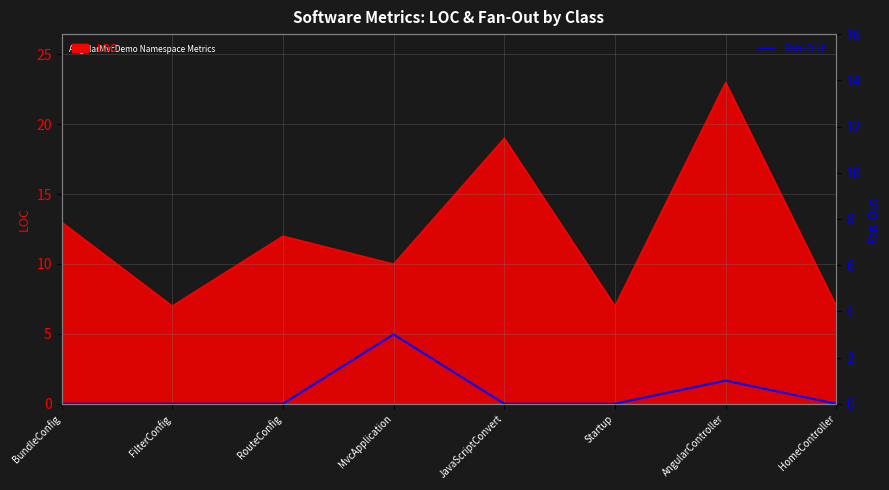

How many interior local peaks (higher than both neighbors) does the data have?

2